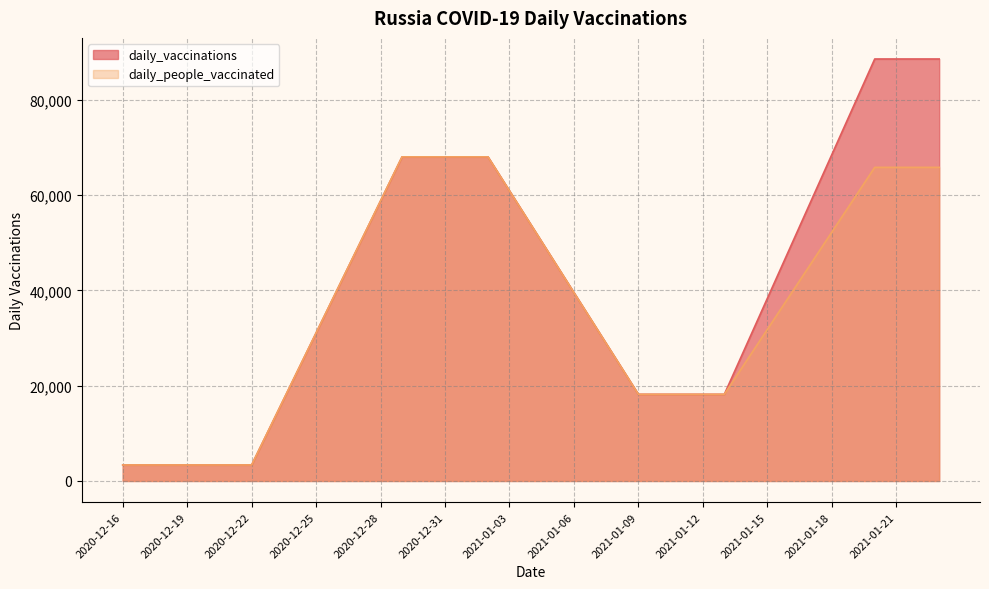

Reading left to right, what are all the values shown in this chart?

daily_vaccinations: 2020-12-16=3357	2020-12-17=3357	2020-12-18=3357	2020-12-19=3357	2020-12-20=3357	2020-12-21=3357	2020-12-22=3357	2020-12-23=12592	2020-12-24=21827	2020-12-25=31061	2020-12-26=40296	2020-12-27=49531	2020-12-28=58765	2020-12-29=68000	2020-12-30=68000	2020-12-31=68000	2021-01-01=68000	2021-01-02=68000	2021-01-03=60883	2021-01-04=53766	2021-01-05=46649	2021-01-06=39532	2021-01-07=32416	2021-01-08=25299	2021-01-09=18182	2021-01-10=18182	2021-01-11=18182	2021-01-12=18182	2021-01-13=18182	2021-01-14=28233	2021-01-15=38284	2021-01-16=48335	2021-01-17=58385	2021-01-18=68436	2021-01-19=78487	2021-01-20=88538	2021-01-21=88538	2021-01-22=88538	2021-01-23=88538
daily_people_vaccinated: 2020-12-16=3357	2020-12-17=3357	2020-12-18=3357	2020-12-19=3357	2020-12-20=3357	2020-12-21=3357	2020-12-22=3357	2020-12-23=12592	2020-12-24=21827	2020-12-25=31061	2020-12-26=40296	2020-12-27=49531	2020-12-28=58765	2020-12-29=68000	2020-12-30=68000	2020-12-31=68000	2021-01-01=68000	2021-01-02=68000	2021-01-03=60883	2021-01-04=53766	2021-01-05=46649	2021-01-06=39532	2021-01-07=32416	2021-01-08=25299	2021-01-09=18182	2021-01-10=18182	2021-01-11=18182	2021-01-12=18182	2021-01-13=18182	2021-01-14=24984	2021-01-15=31787	2021-01-16=38589	2021-01-17=45391	2021-01-18=52194	2021-01-19=58996	2021-01-20=65799	2021-01-21=65799	2021-01-22=65799	2021-01-23=65799